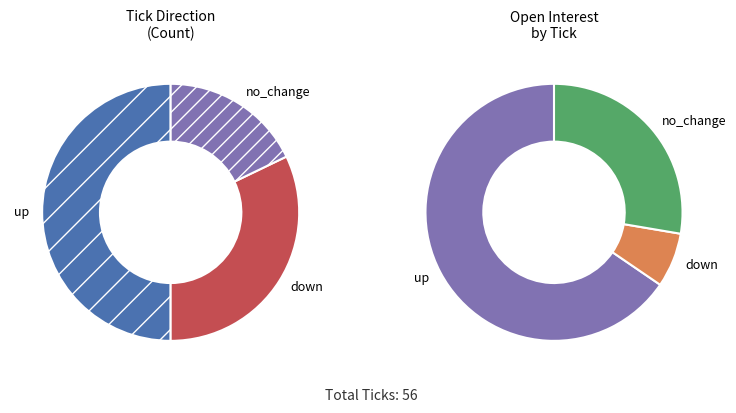

How many segments does this pie chart have?

3